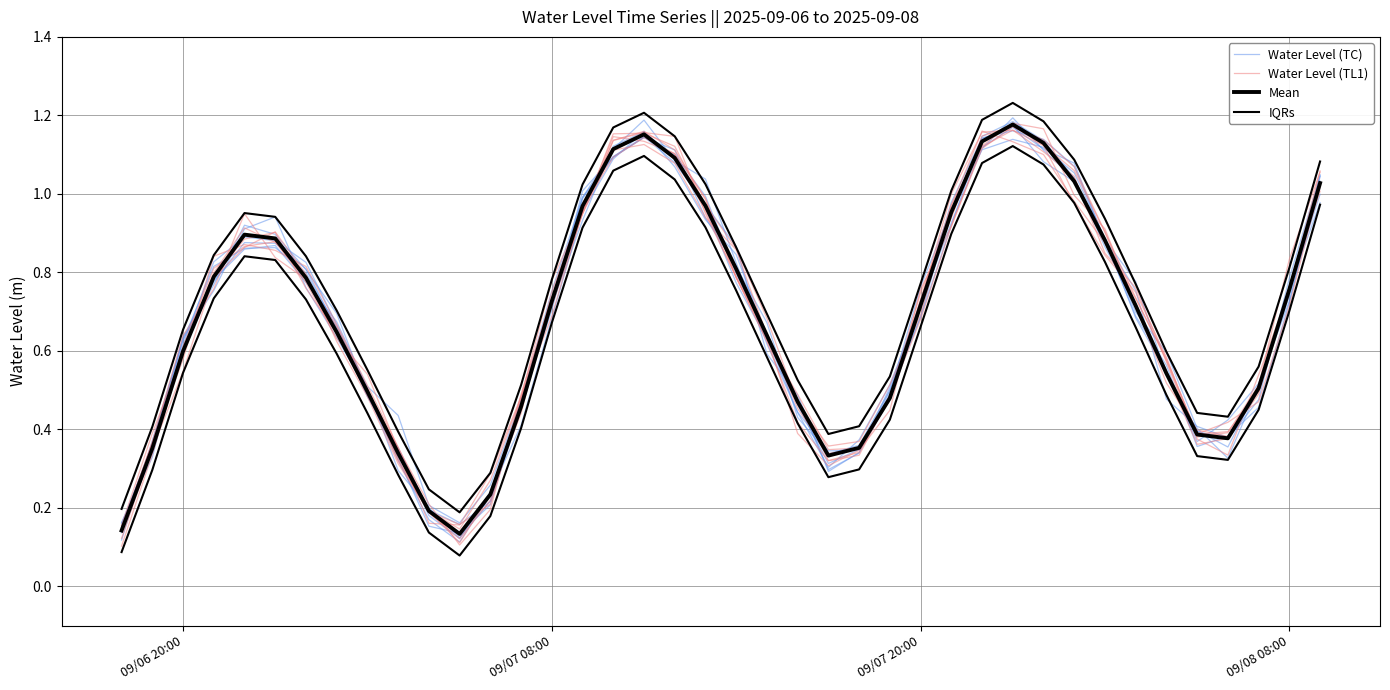

Which series has the widest spread of values?

Water Level (TL1)